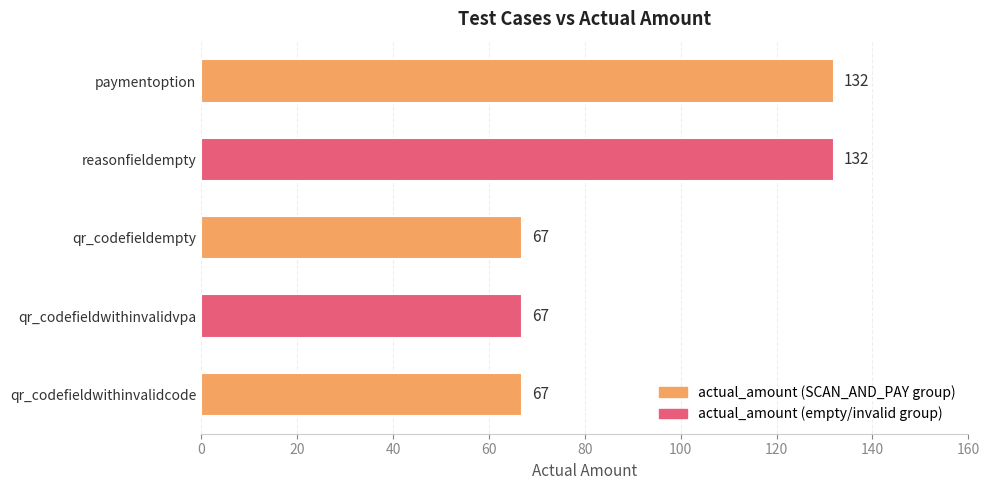

Reading top to bottom, list all the values displayed in this chart.

paymentoption=132	reasonfieldempty=132	qr_codefieldempty=67	qr_codefieldwithinvalidvpa=67	qr_codefieldwithinvalidcode=67